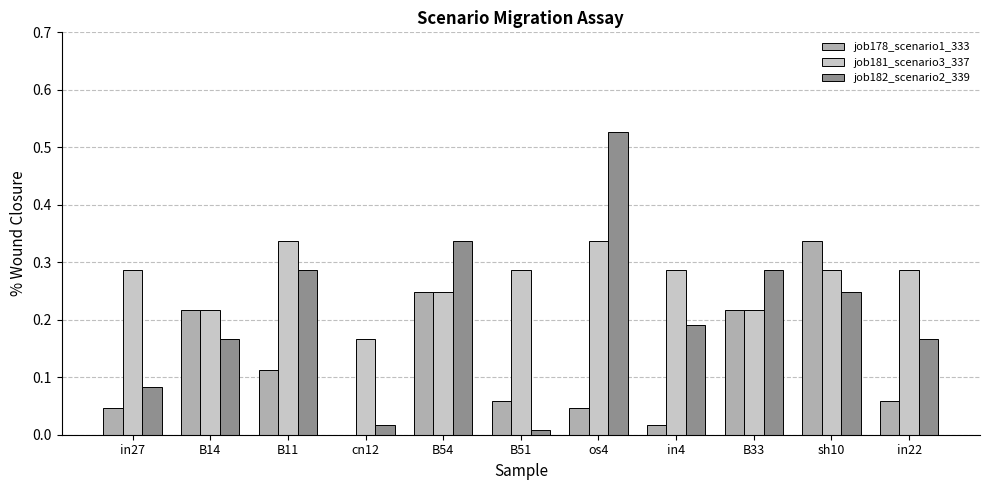

The job178_scenario1_333 series shows 0.0 at in4. True or false?

True